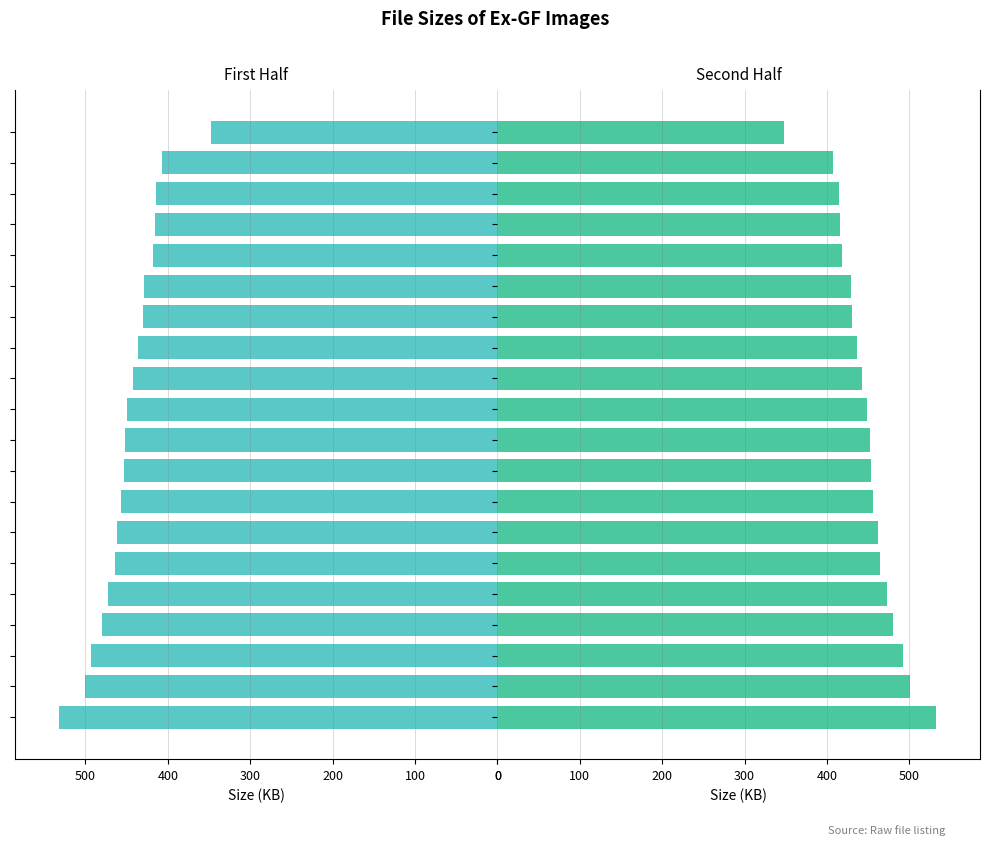

What is the label of the 15th bar from the left?

14